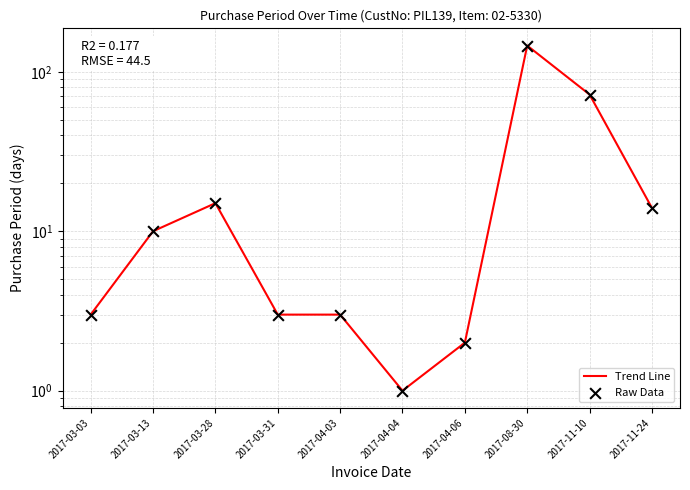

What are all the series names shown in the legend?

Trend Line, Raw Data